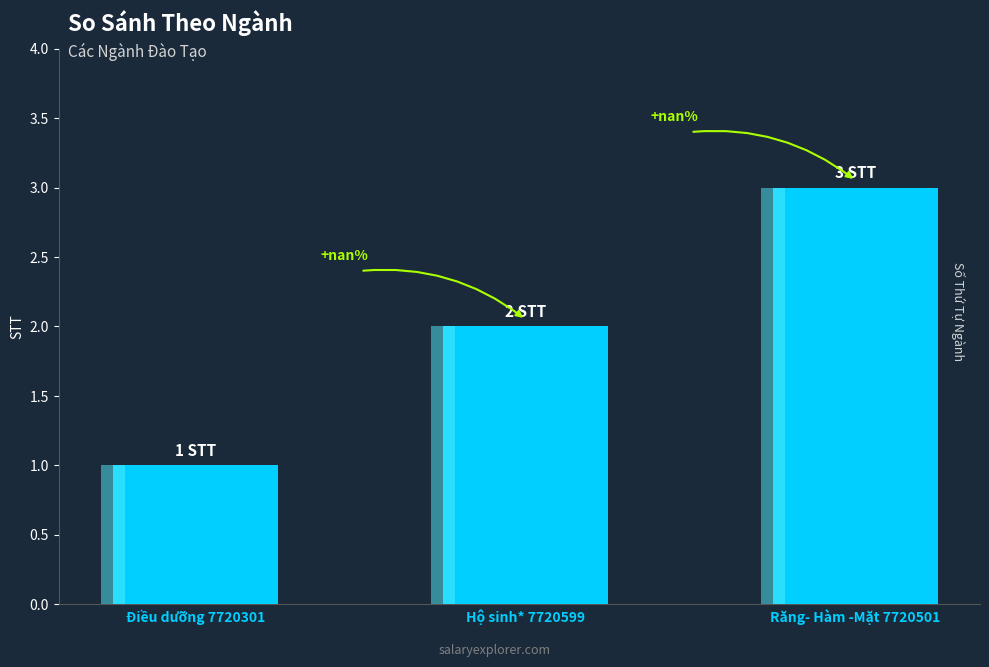

How many series are shown in this chart?

1